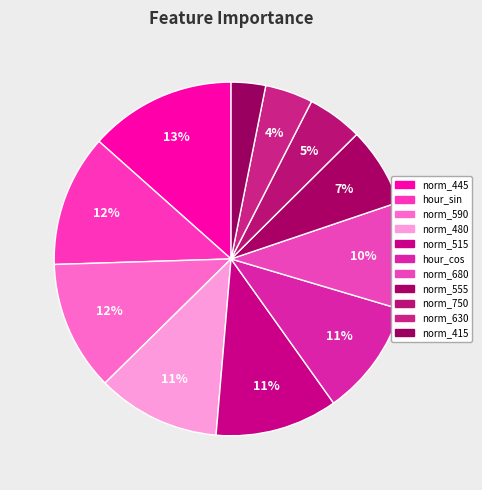

Does norm_590 account for over 50% of the chart?

No